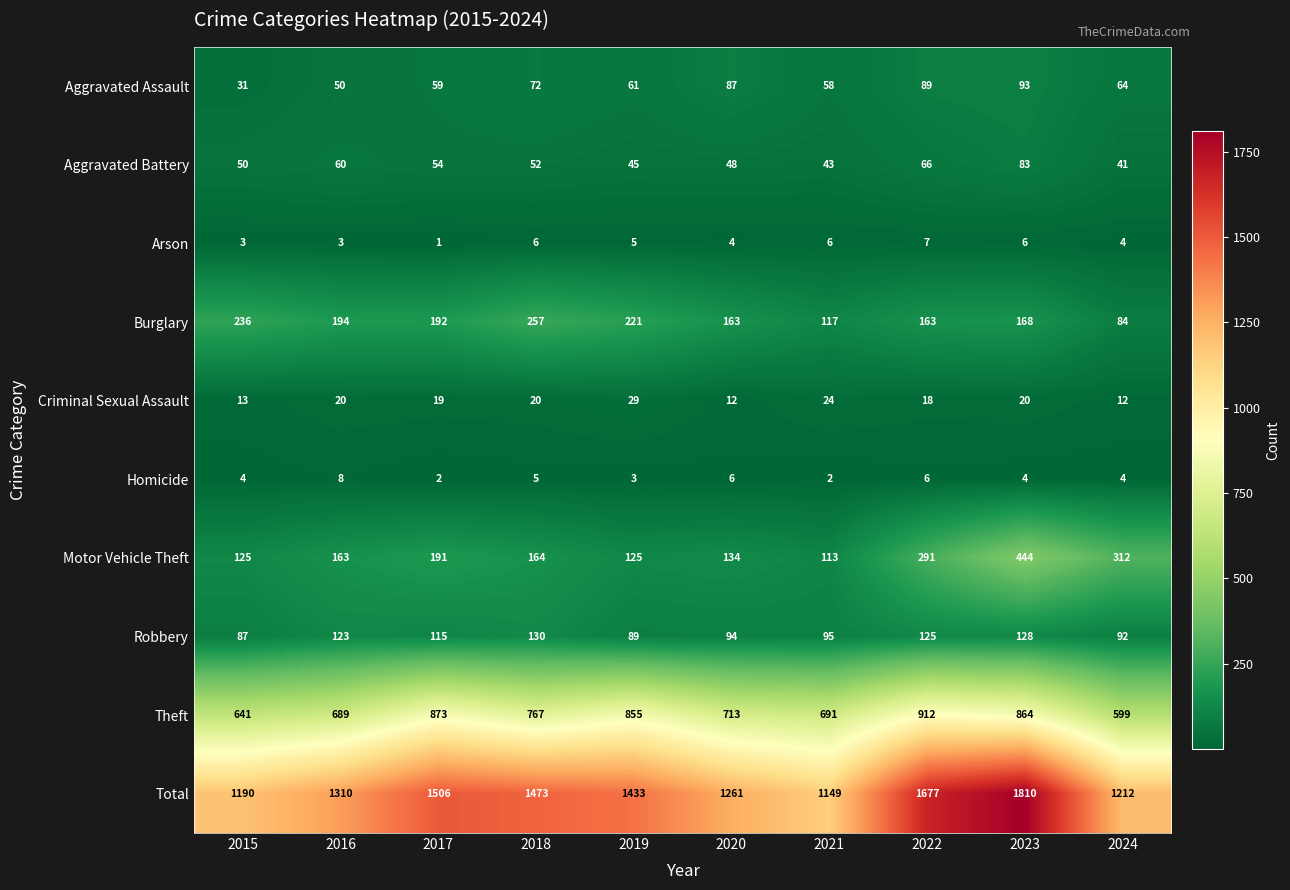

Which series has the largest range (max minus min)?

Total